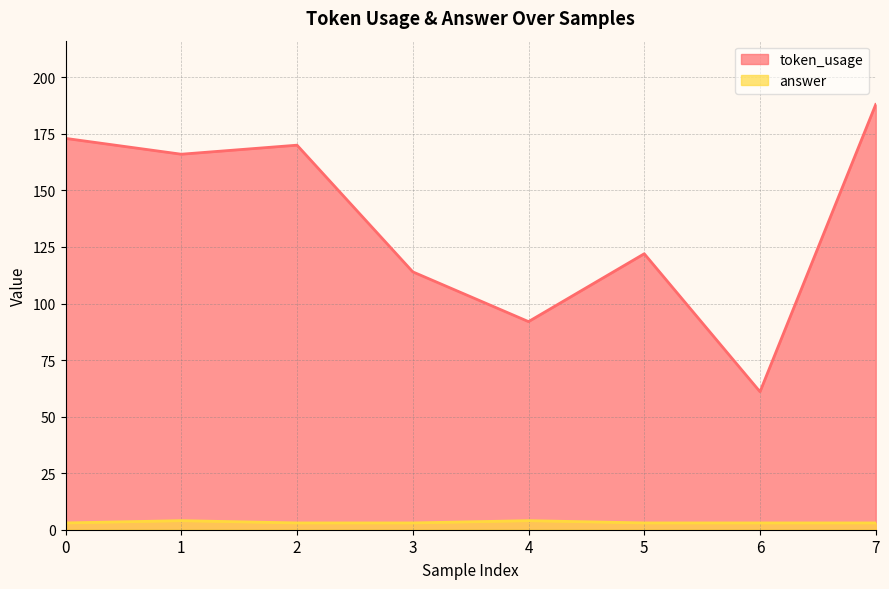

At how many categories does at least one series exceed 100?

6